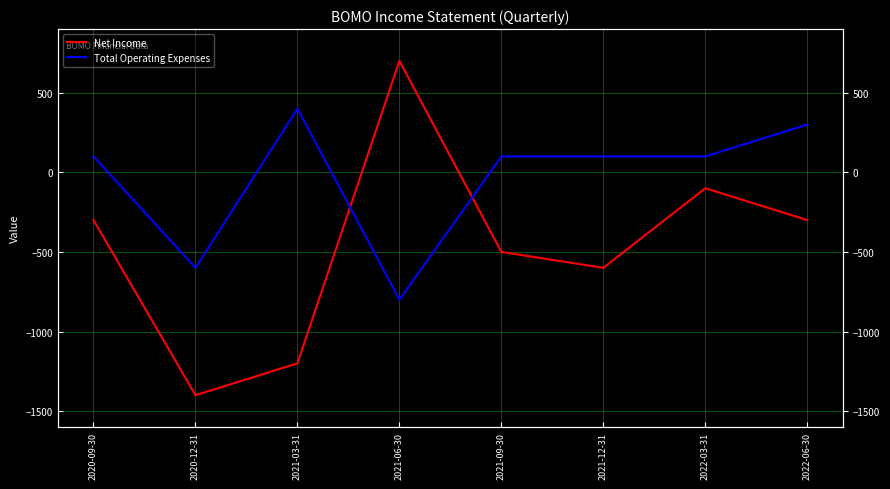

What is the approximate value of Total Operating Expenses at 2021-03-31, to the nearest 10?

400